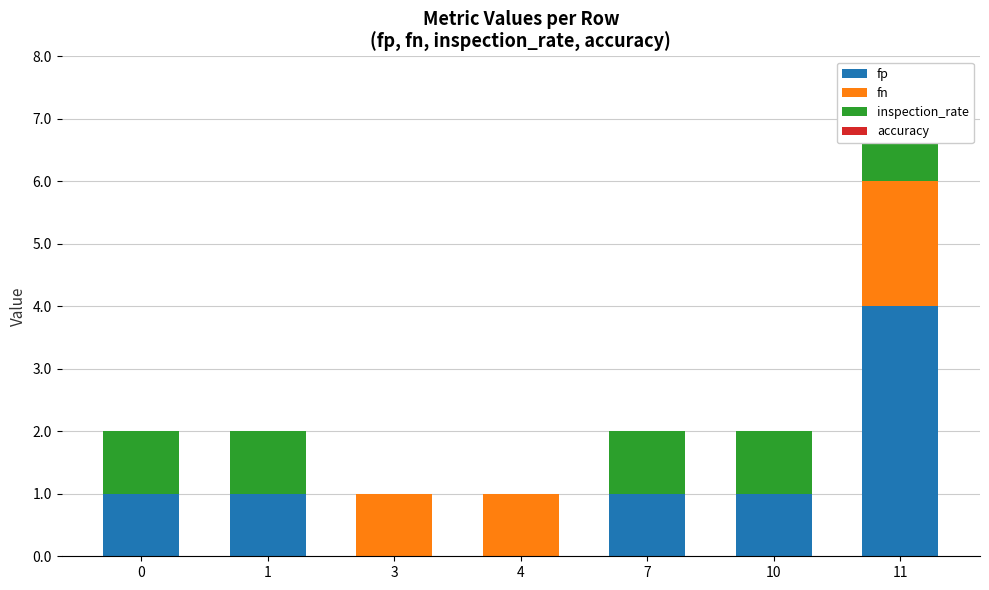

At which category is the sum across all series the highest?

11